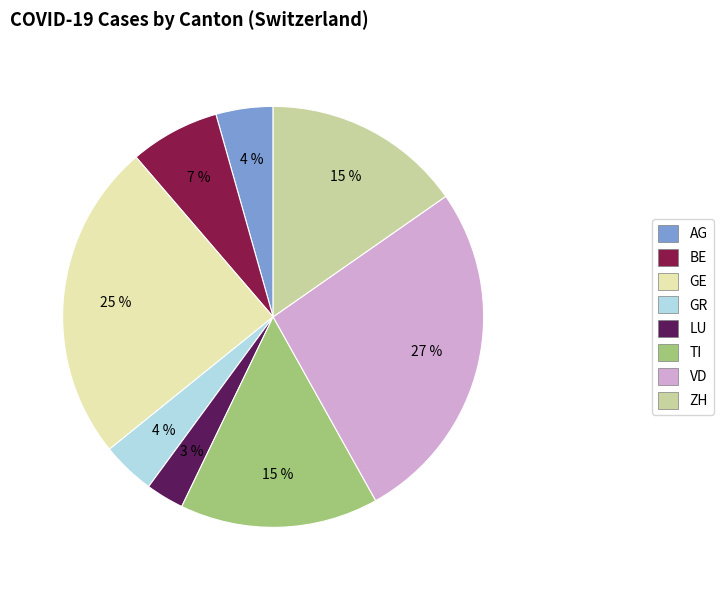

Which category has the smallest portion of the pie?

LU